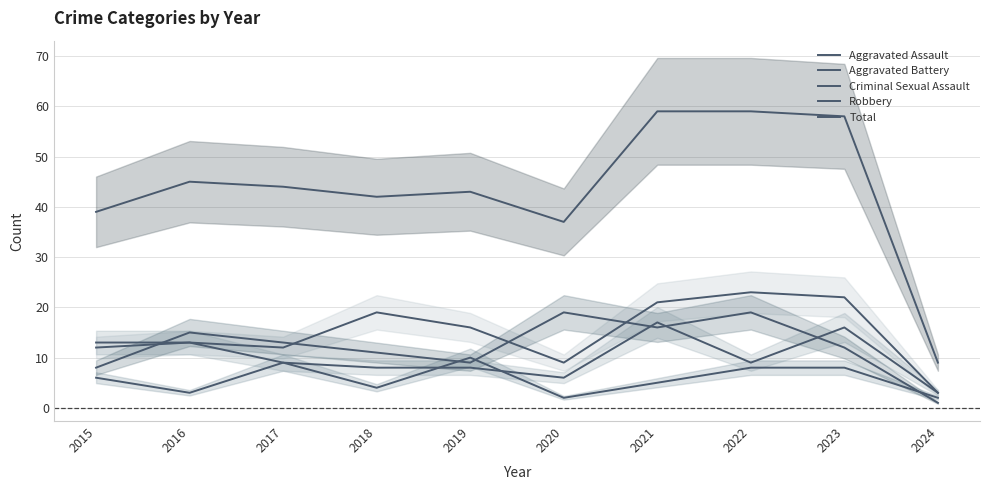

List the series in order of their peak value, lowest first.

Criminal Sexual Assault, Aggravated Battery, Robbery, Aggravated Assault, Total